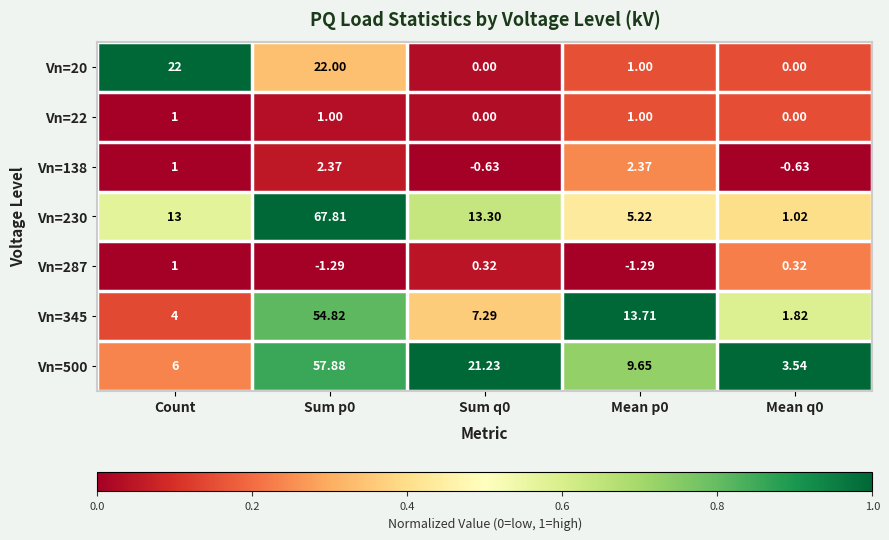

At how many categories does at least one series exceed 0?

5